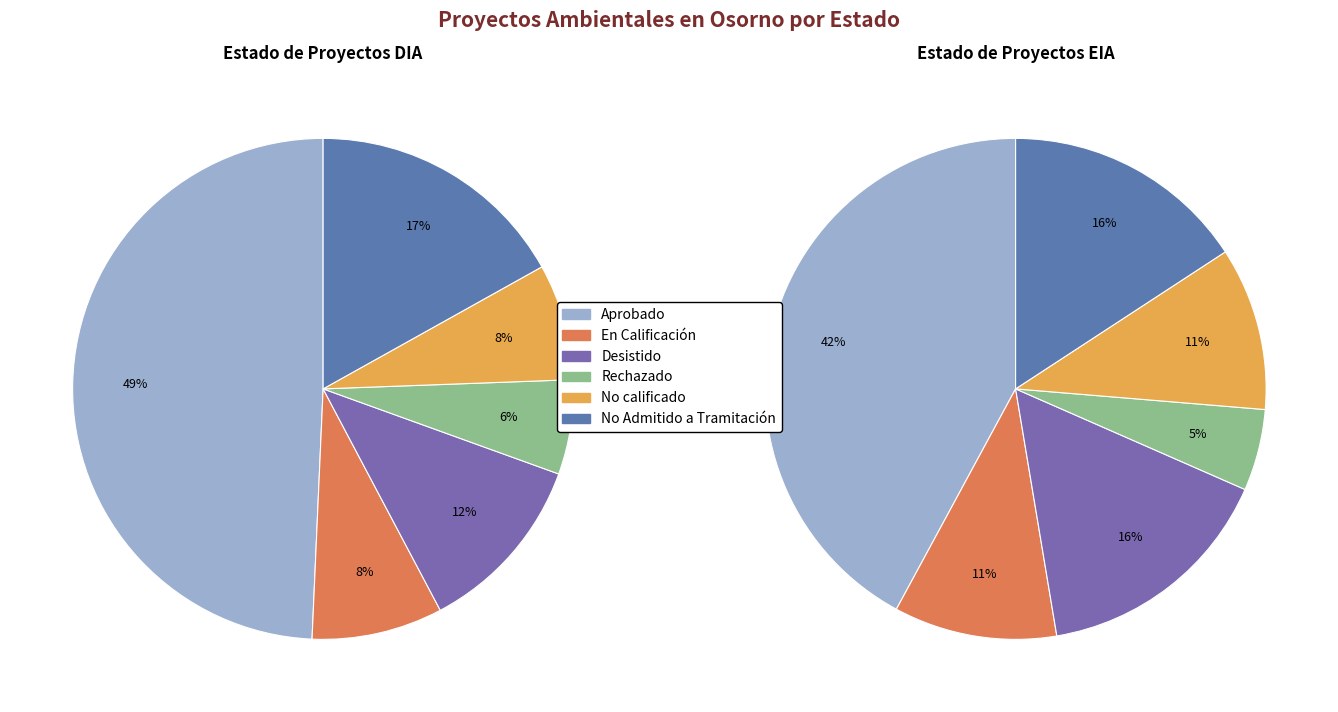

Is it true that Desistido is 25% of the pie?

False